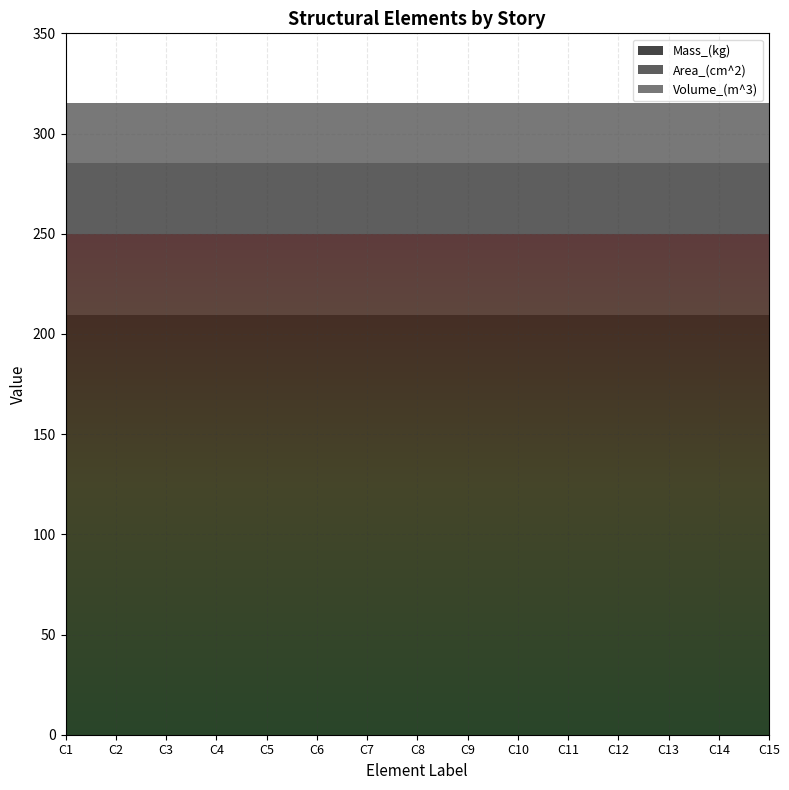

What is the total value across all series at C2?

315.5